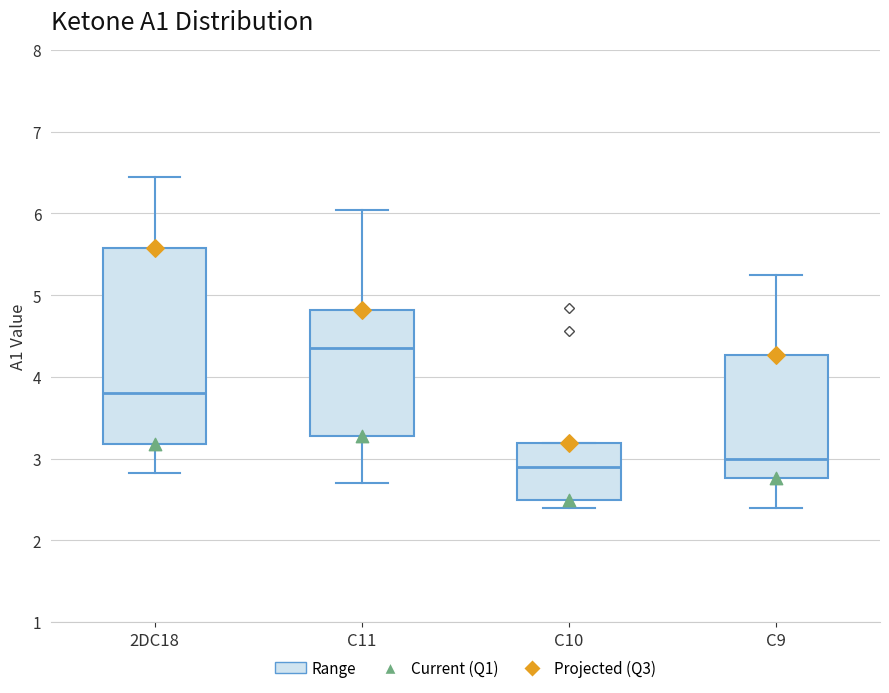

Reading left to right, read every box against the y-axis: the position of its median line, the range the box covers, and the ends of its whiskers. The values are not printed on the chart, so give them approximately, as read against the axis.

2DC18: median 3.8, box 3.2 to 5.6, whiskers 2.8 to 6.4
C11: median 4.4, box 3.3 to 4.8, whiskers 2.7 to 6.0
C10: median 2.9, box 2.5 to 3.2, whiskers 2.4 to 3.2
C9: median 3.0, box 2.8 to 4.3, whiskers 2.4 to 5.2